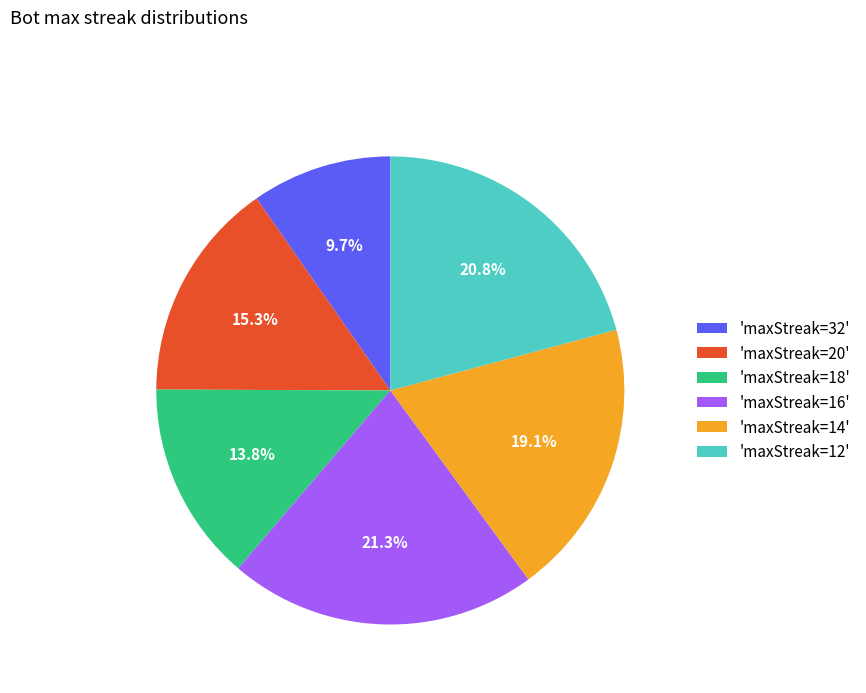

How many slices are in this pie chart?

6